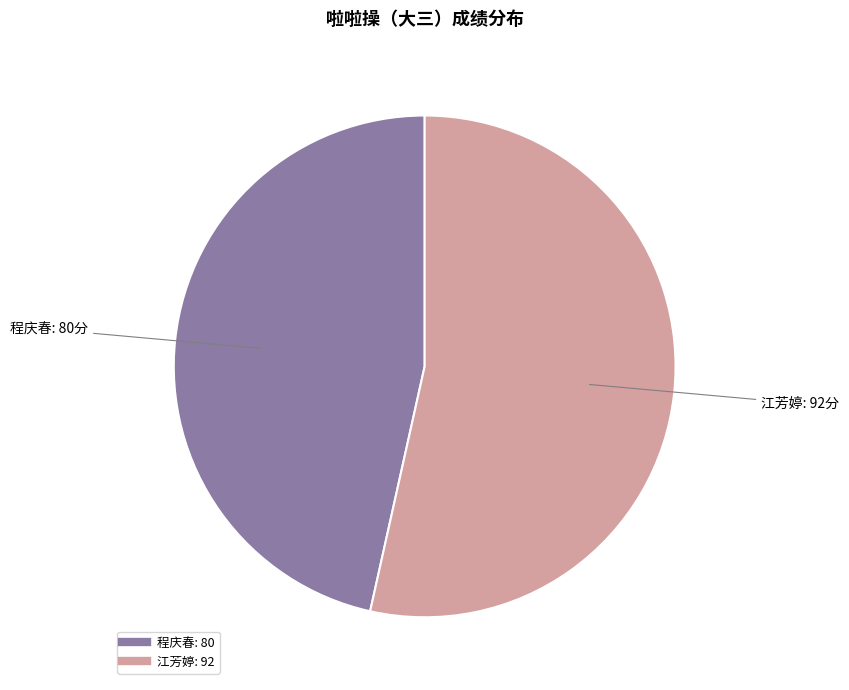

Is 程庆春 the majority of the pie?

No